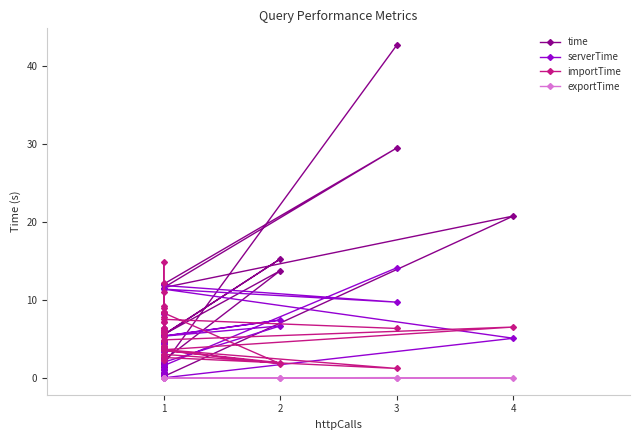

Which series has the widest spread of values?

time